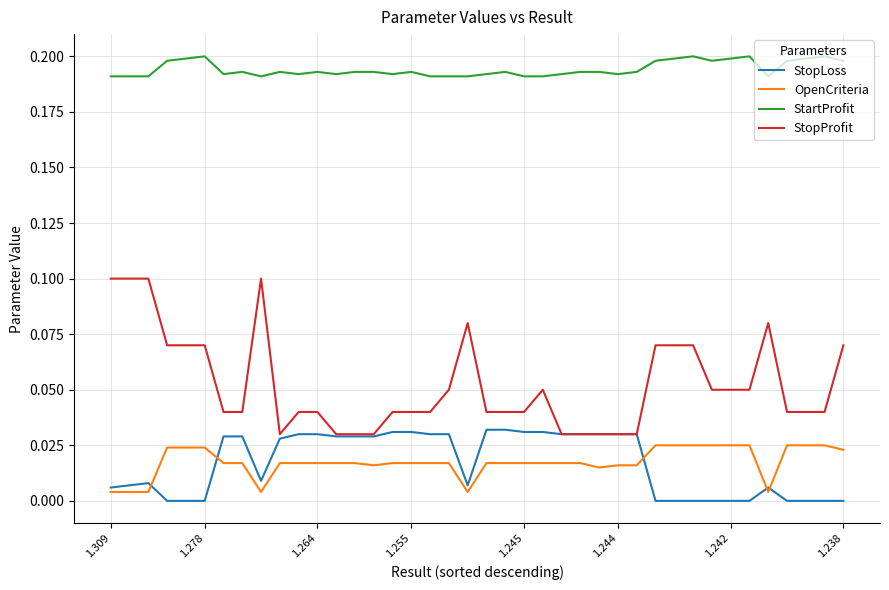

Which series has the largest range (max minus min)?

StopProfit